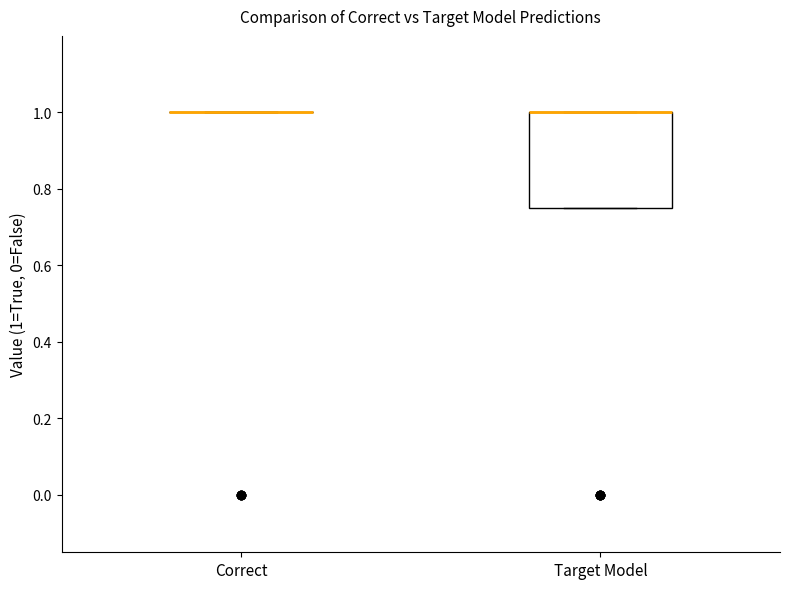

Reading left to right, read every box against the y-axis: the position of its median line, the range the box covers, and the ends of its whiskers. The values are not printed on the chart, so give them approximately, as read against the axis.

Correct: box collapsed to a line at 1.00, whiskers 1.00 to 1.00
Target Model: median 1.00 (drawn on the box's upper edge), box 0.76 to 1.00, whiskers 0.76 to 1.00